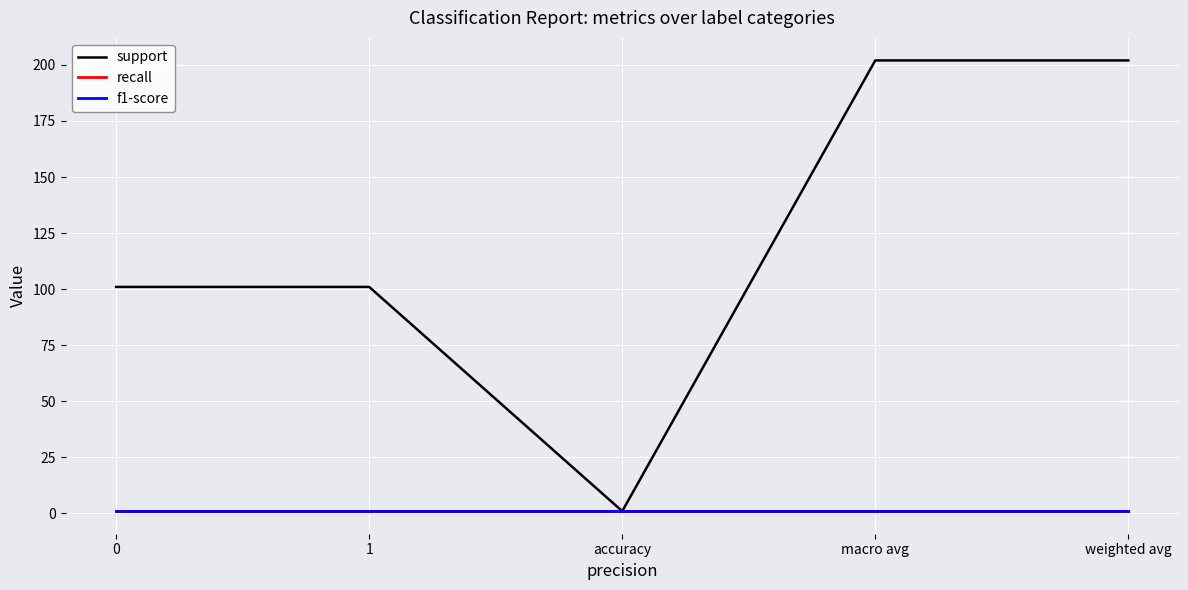

True or false: f1-score and support cross at least once.

False